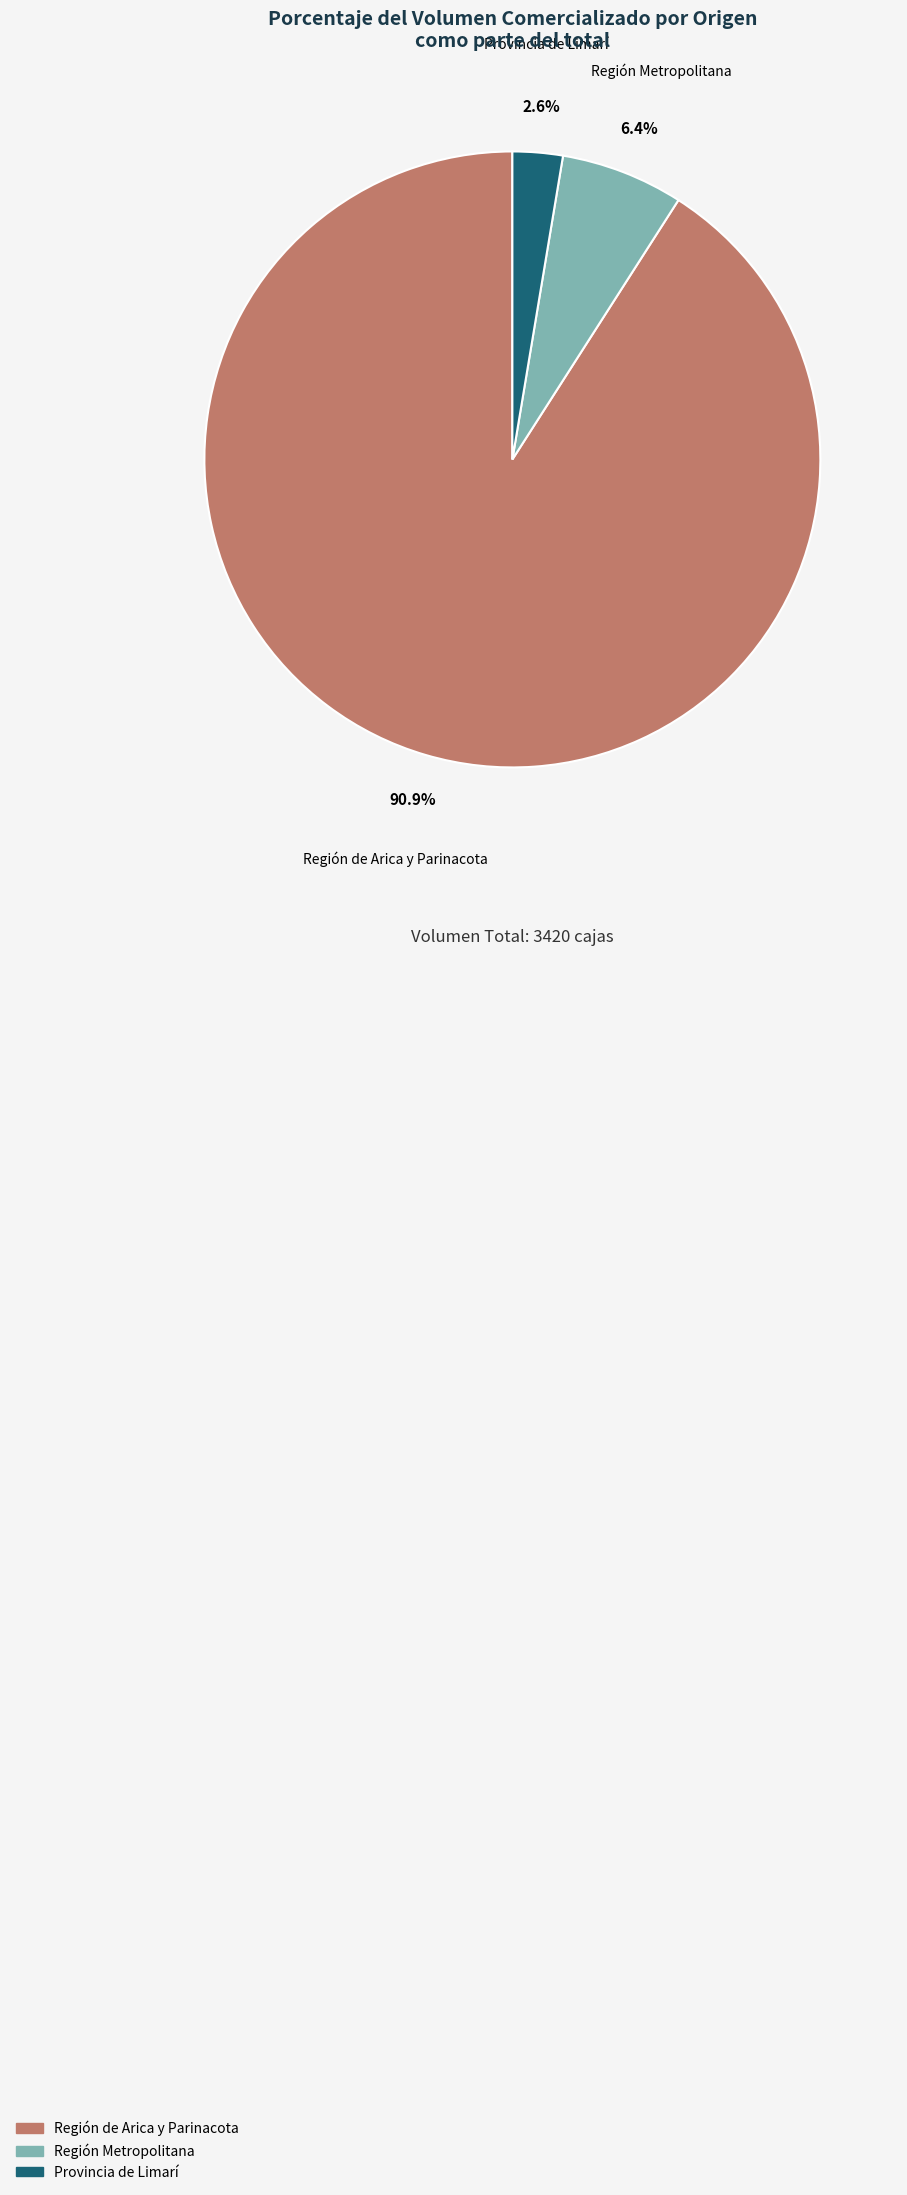

Is there any slice that represents more than half of the pie?

Yes